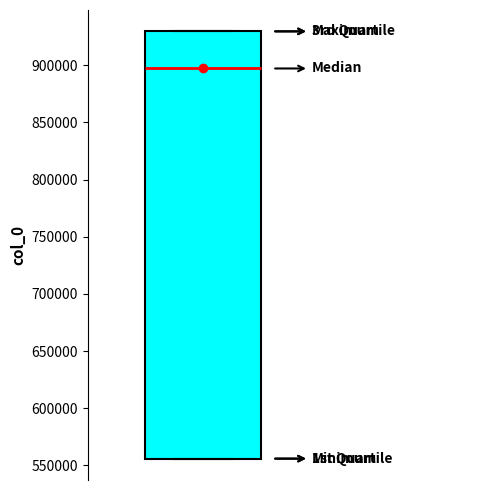

Where does the median line of the box sit on the y-axis? The values are not printed on the chart, so give them approximately, as read against the axis.

895000